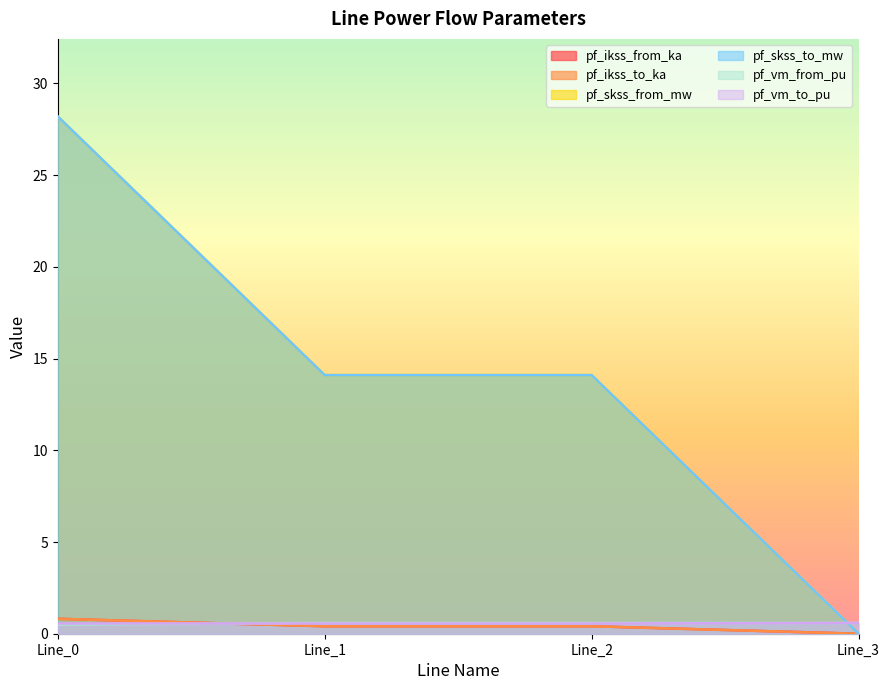

What is the sum of the pf_vm_to_pu values at Line_2 and Line_3?

1.1